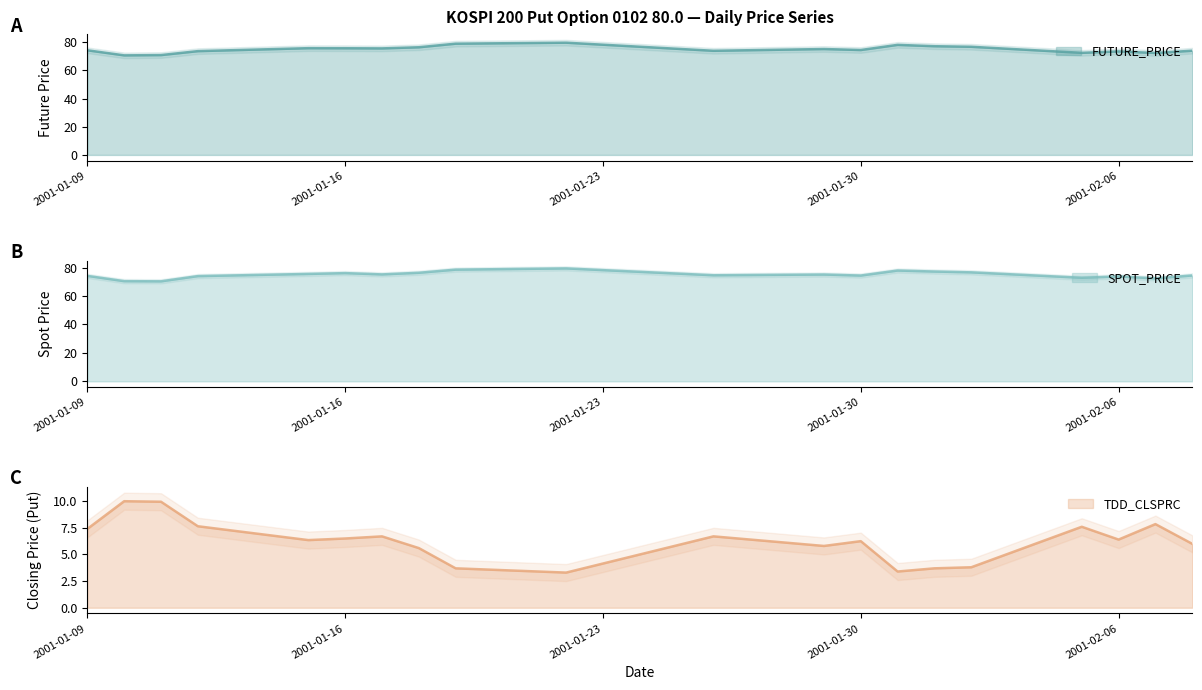

What is the label of the 6th point from the left?

2001-01-16